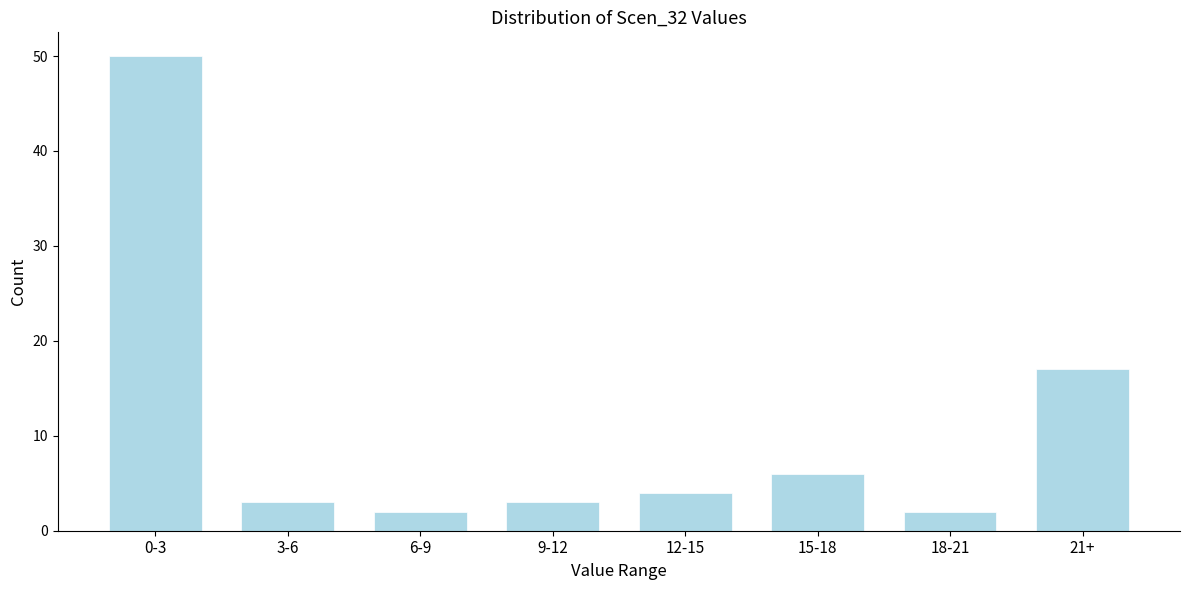

Reading left to right, what are all the values shown in this chart?

0-3=50	3-6=3	6-9=2	9-12=3	12-15=4	15-18=6	18-21=2	21+=17